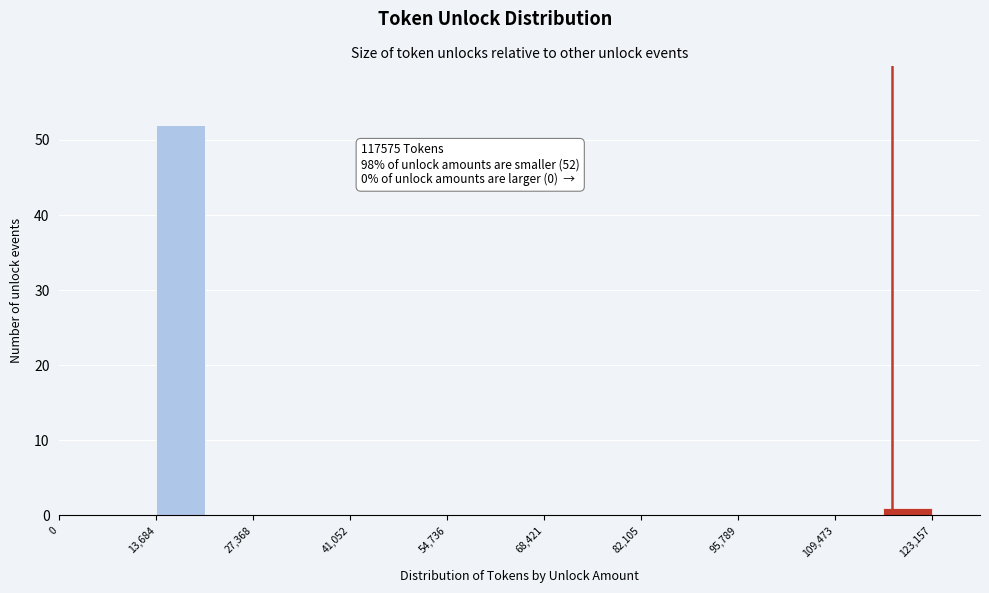

Around what value on the x-axis is the tallest bar? Give the approximate position of its centre, as read against the axis.

18000